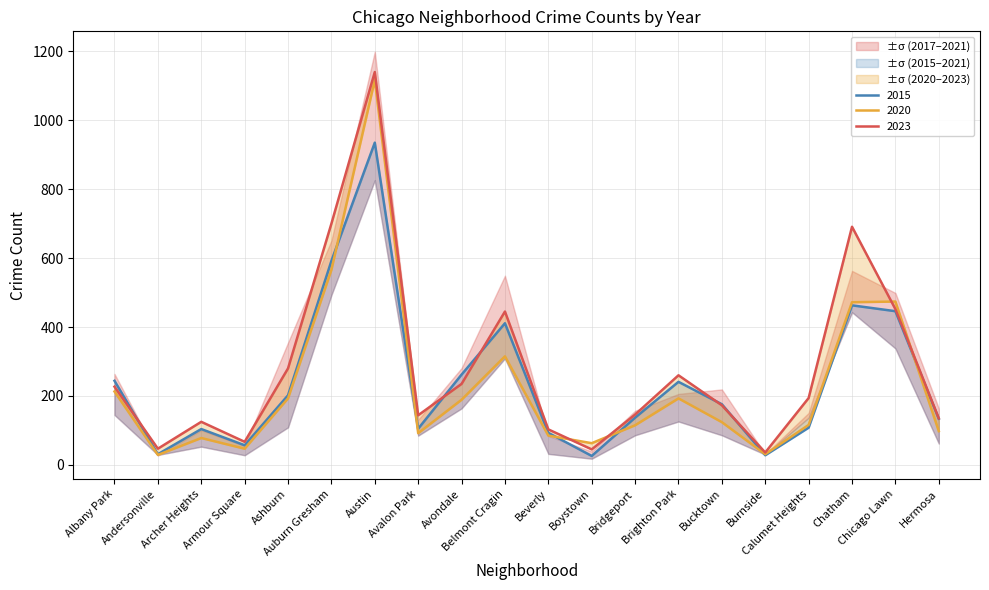

After their last crossing, which series has the higher values: 2015 or 2017?

2017